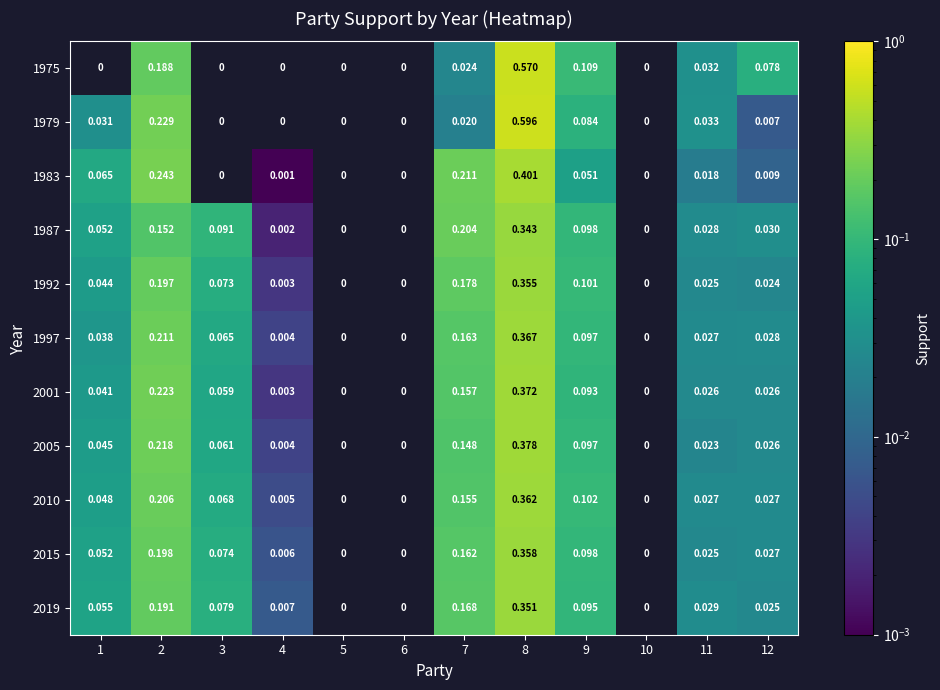

Rank the series by their maximum value, from lowest to highest.

1987, 2019, 1992, 2015, 2010, 1997, 2001, 2005, 1983, 1975, 1979